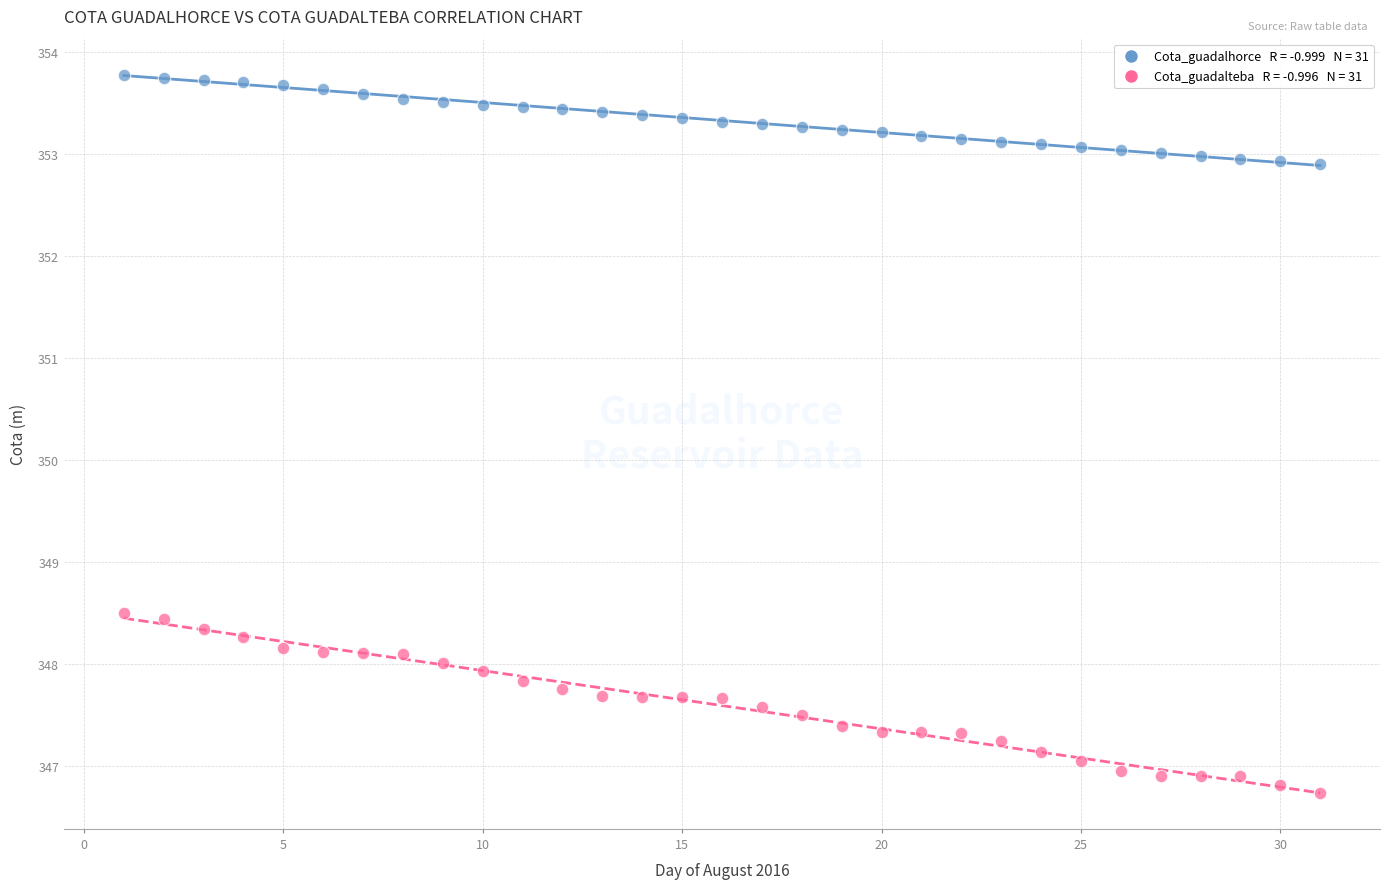

Across all data points, what is the range of Y values (max minus min)?

7.0